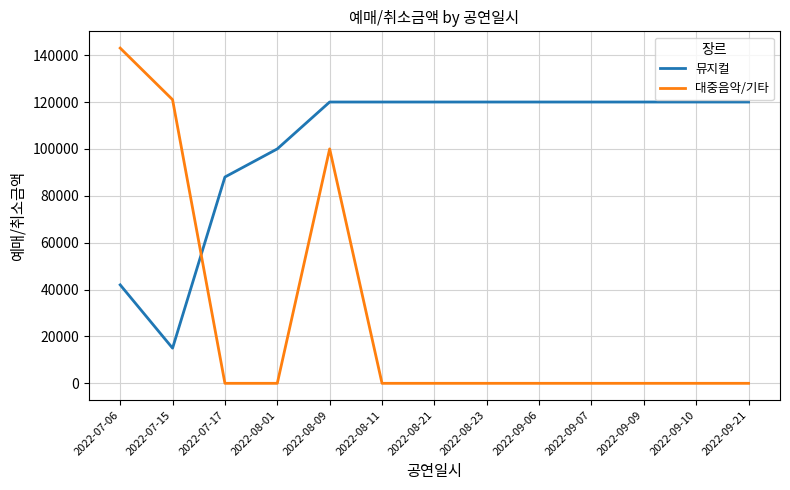

The value of 뮤지컬 at 2022-08-23 is 120000. True or false?

True